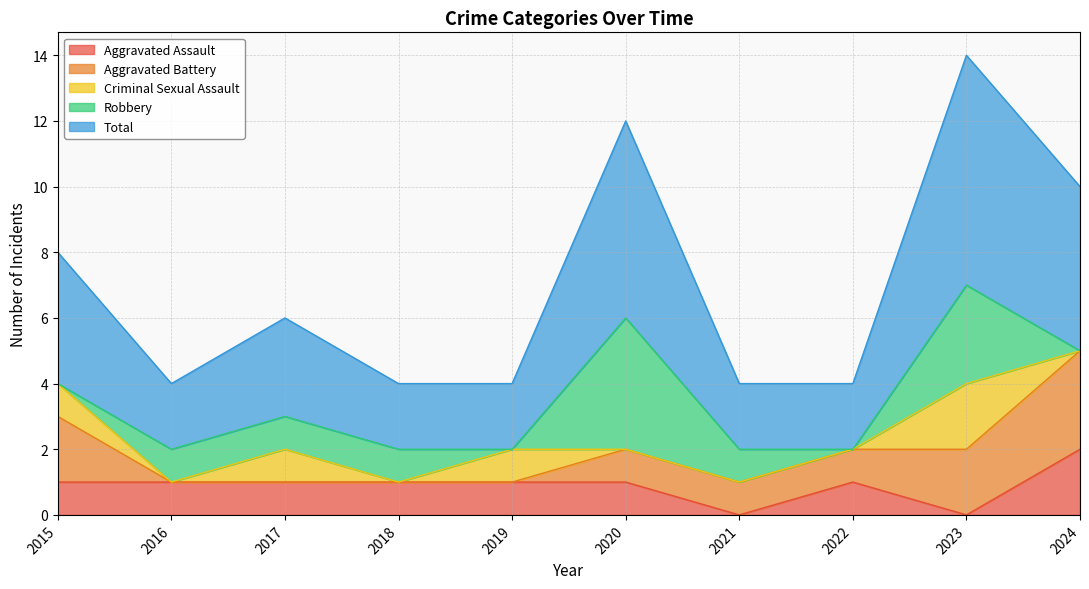

What is the sum of the Total values at 2021 and 2019?

4